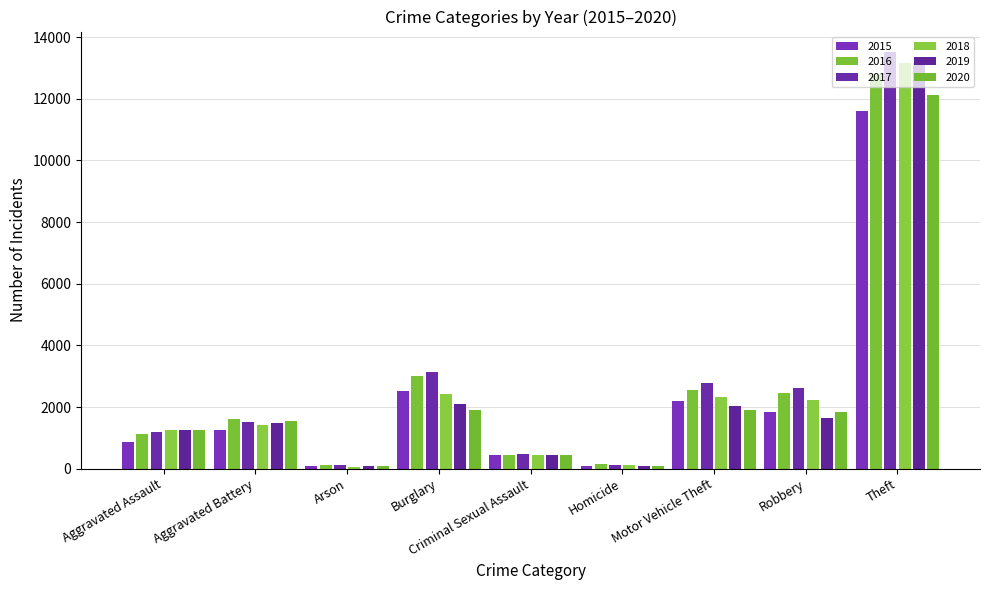

Which has a higher value, Arson or Homicide?

Homicide